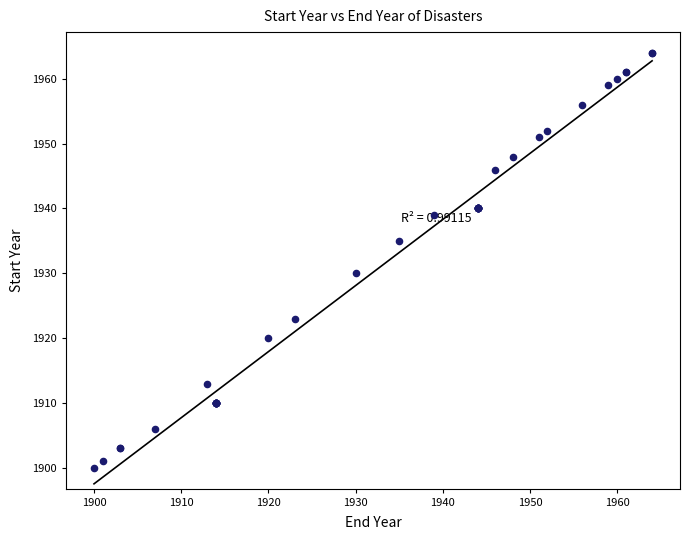

What Y value in the scatter plot is closest to 1932?

1930